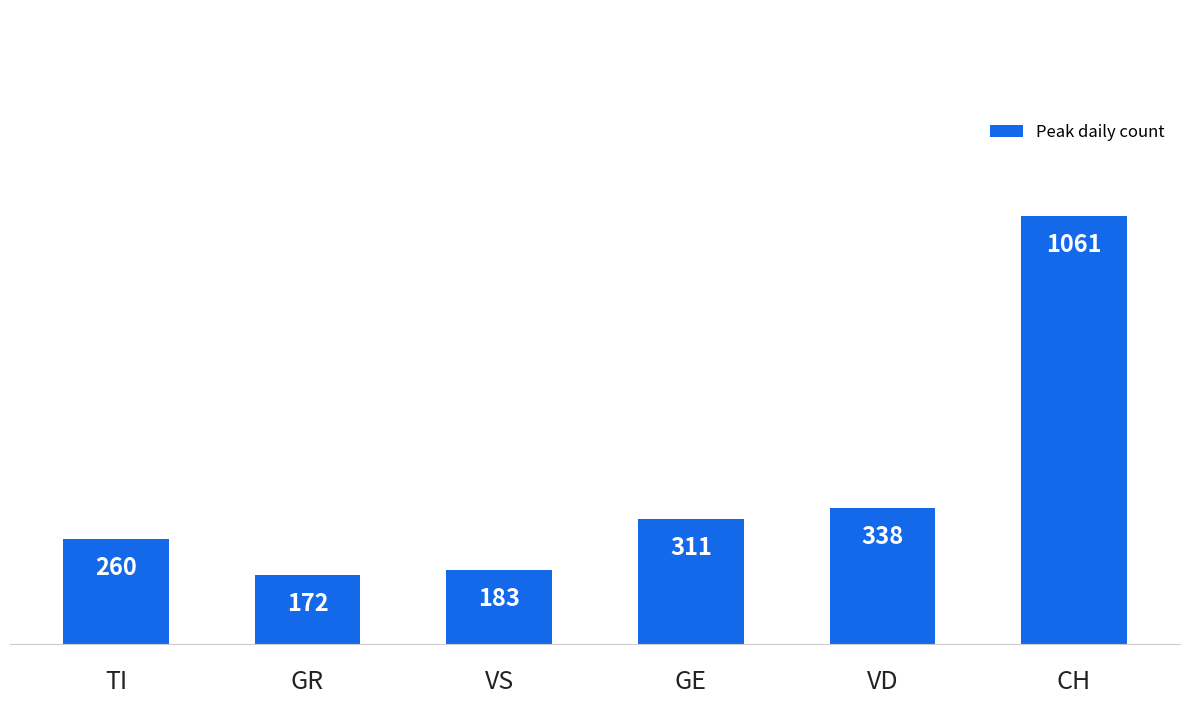

Where is the data nearest to the value 616?

VD